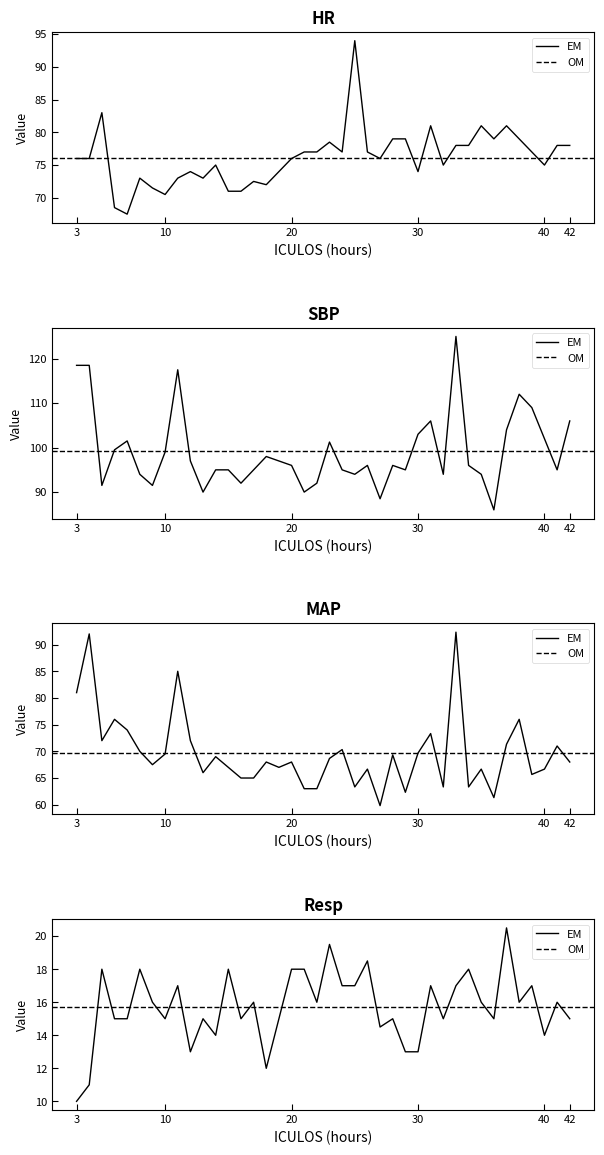

Which series changed the most between 29 and 37?

SBP